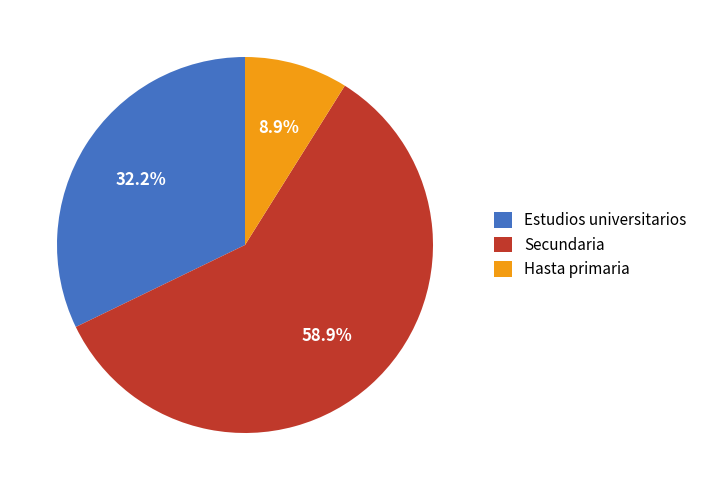

Does Hasta primaria account for over 50% of the chart?

No